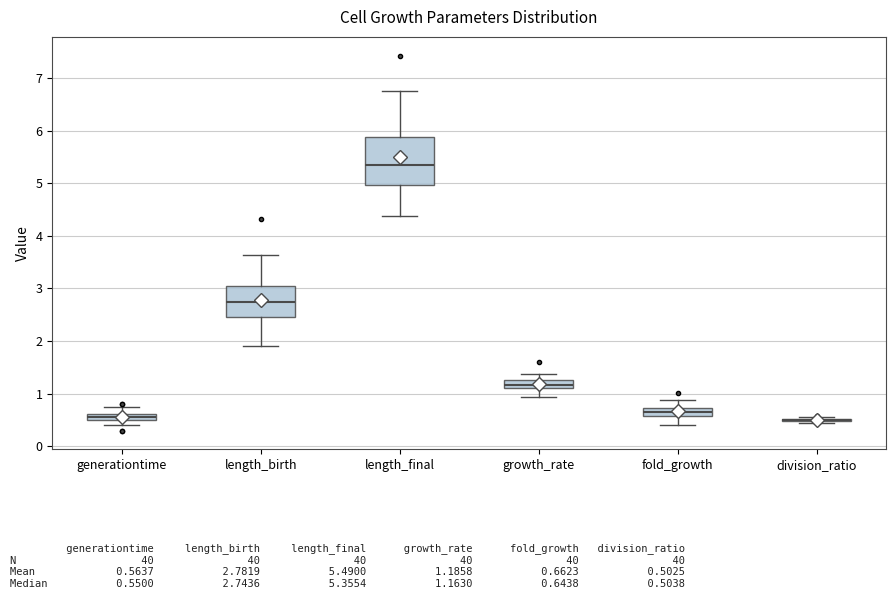

Comparing the boxes themselves (not the whiskers), which one is the tallest?

length_final